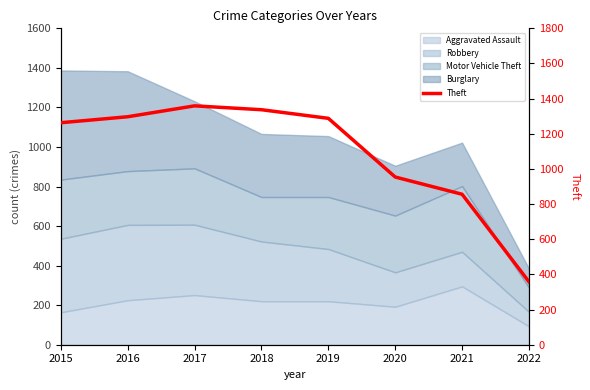

How many points are higher than both their immediate neighbors (excluding endpoints)?

1